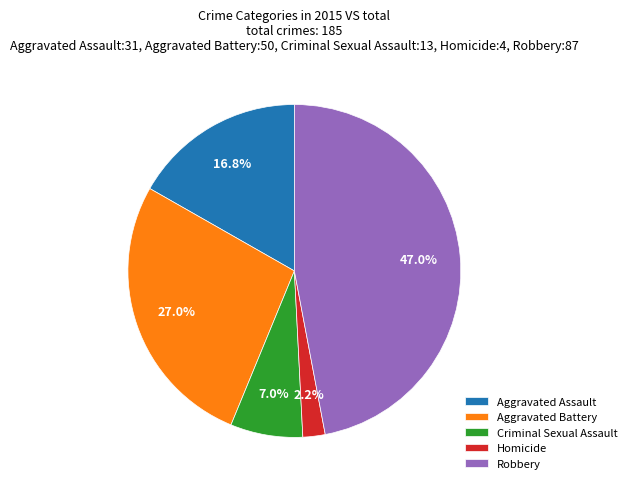

What is the smallest slice in the pie chart?

Homicide